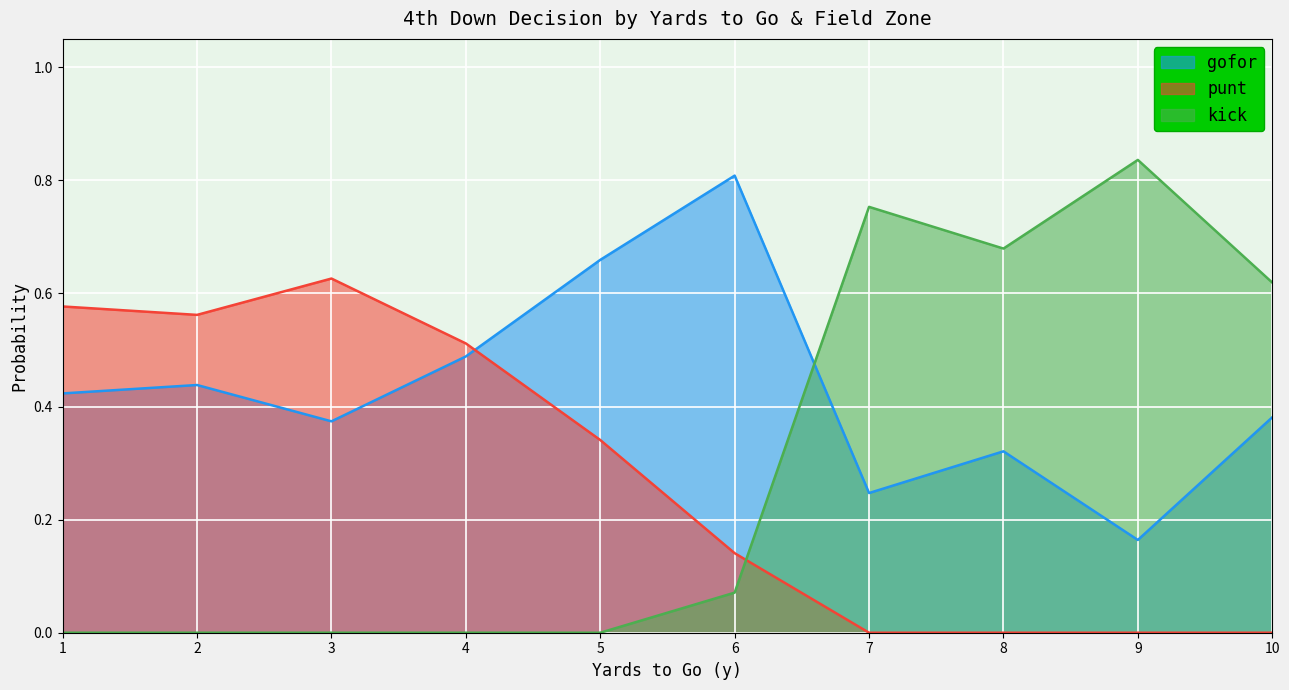

Is it true that punt equals 0.0 at 5?

False